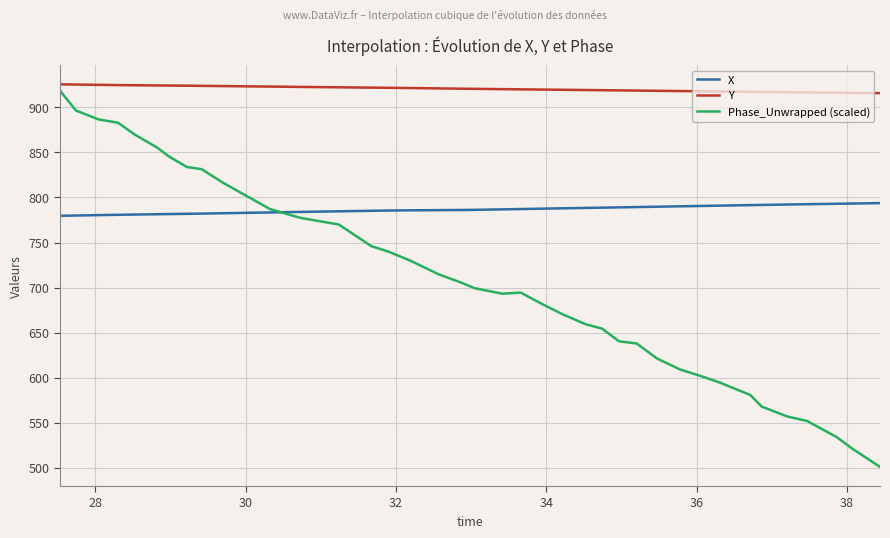

True or false: X and Y cross at least once.

False